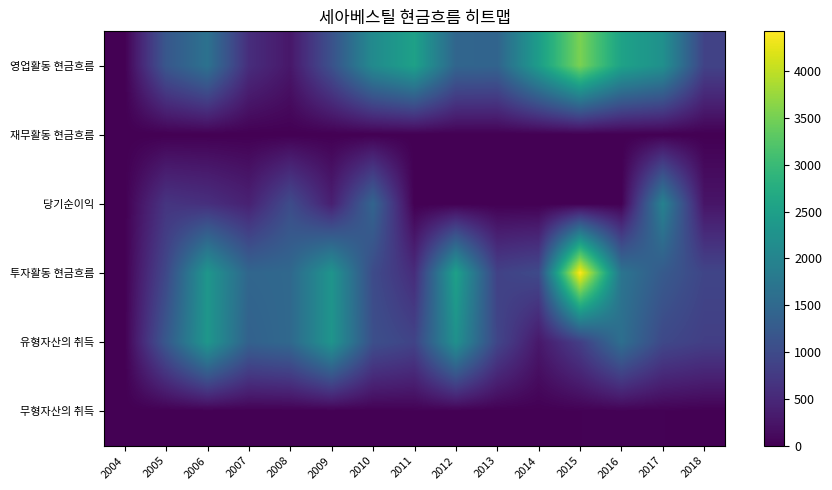

Rank the series at 2014 from highest to lowest value.

영업활동 현금흐름, 투자활동 현금흐름, 유형자산의 취득, 무형자산의 취득, 재무활동 현금흐름, 당기순이익